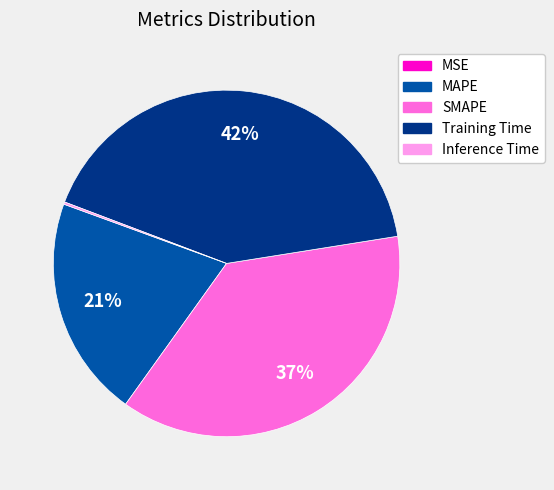

What is the largest slice in the pie chart?

Training Time